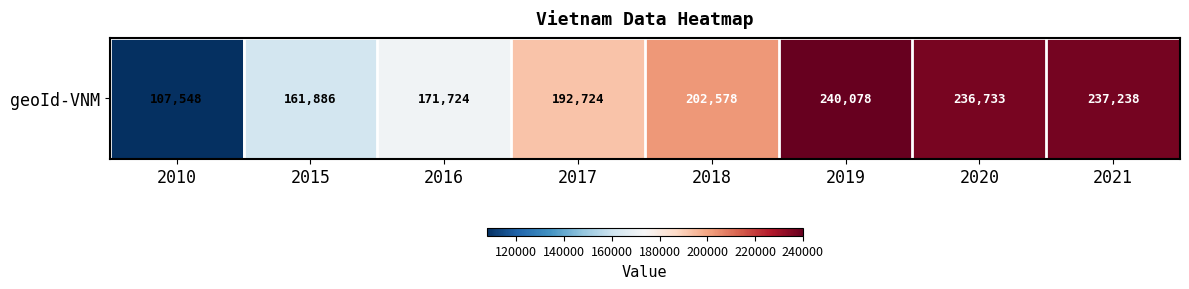

Is it true that the value at 2020 is 236733?

True